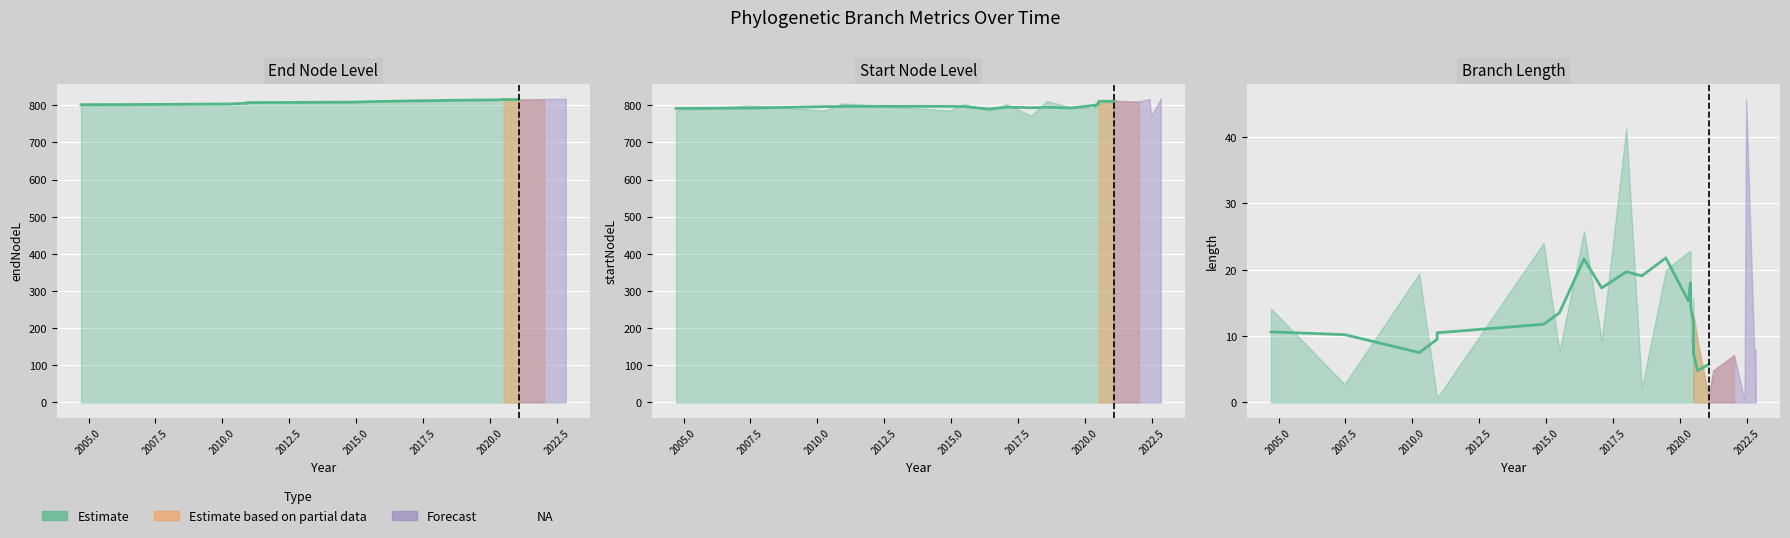

What is the difference between the maximum and second lowest values in the endNodeL series?

15.4